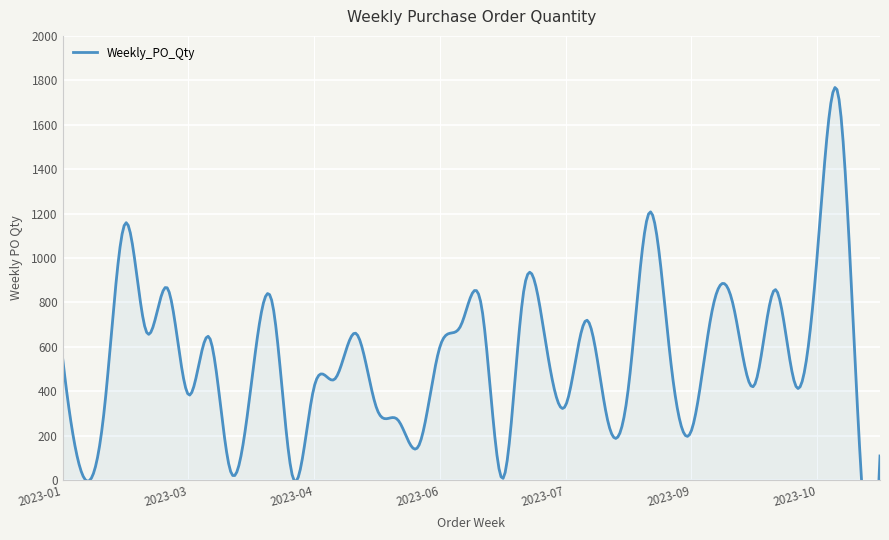

What is the difference between the values at 2023-04-10 and 2023-01-16?

786